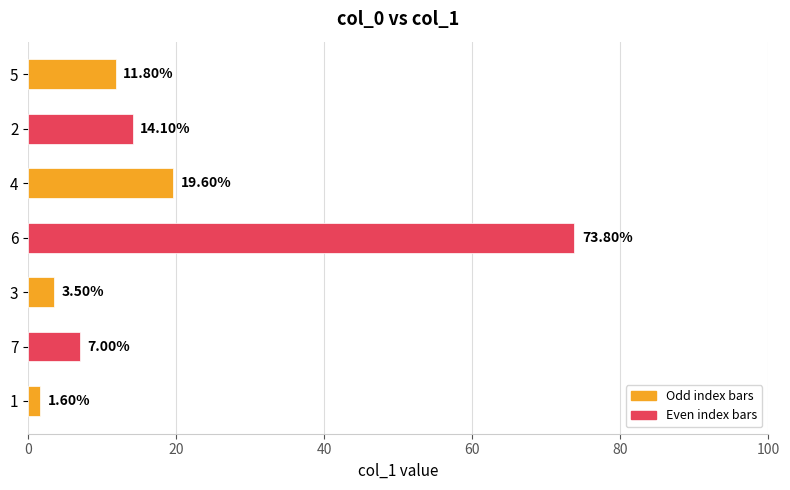

Rank the categories by value from lowest to highest.

1, 3, 7, 5, 2, 4, 6